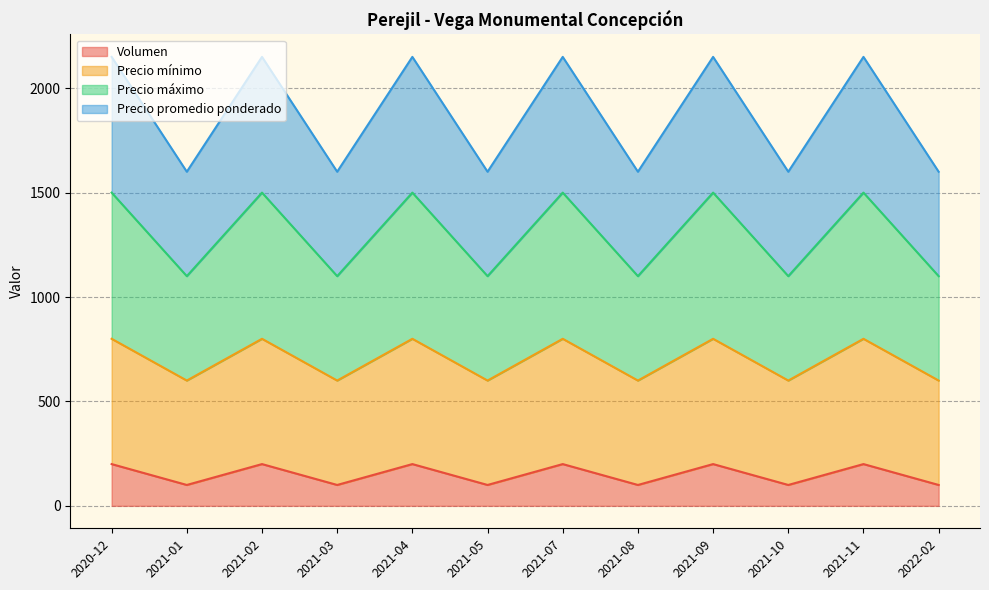

What is the label of the 11th point from the right?

2021-01